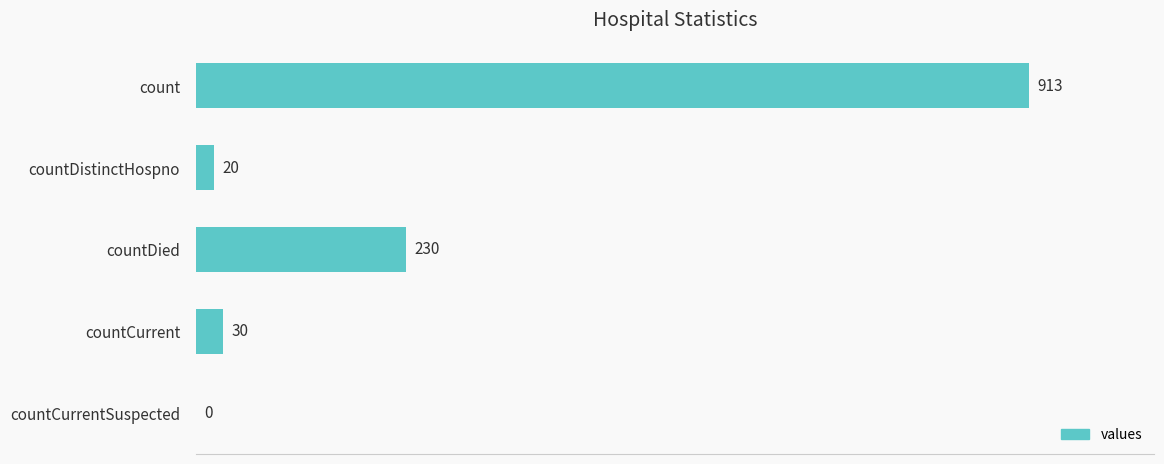

What is the sum of all values?

1193